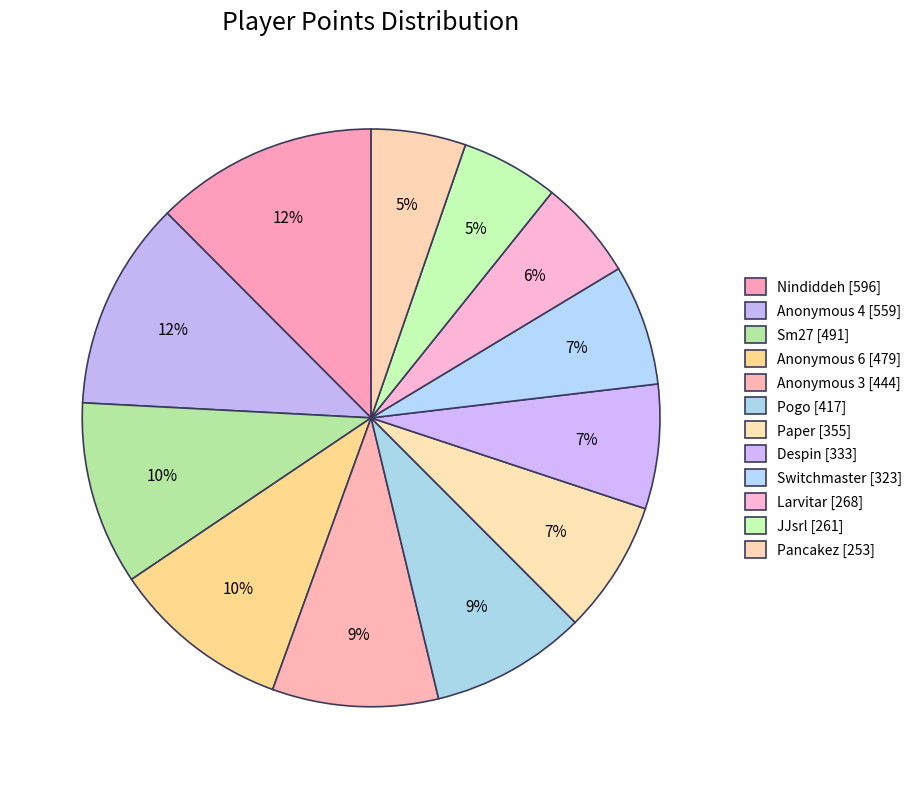

To the nearest percent, what is the difference between the Switchmaster and Larvitar slice percentages?

1%